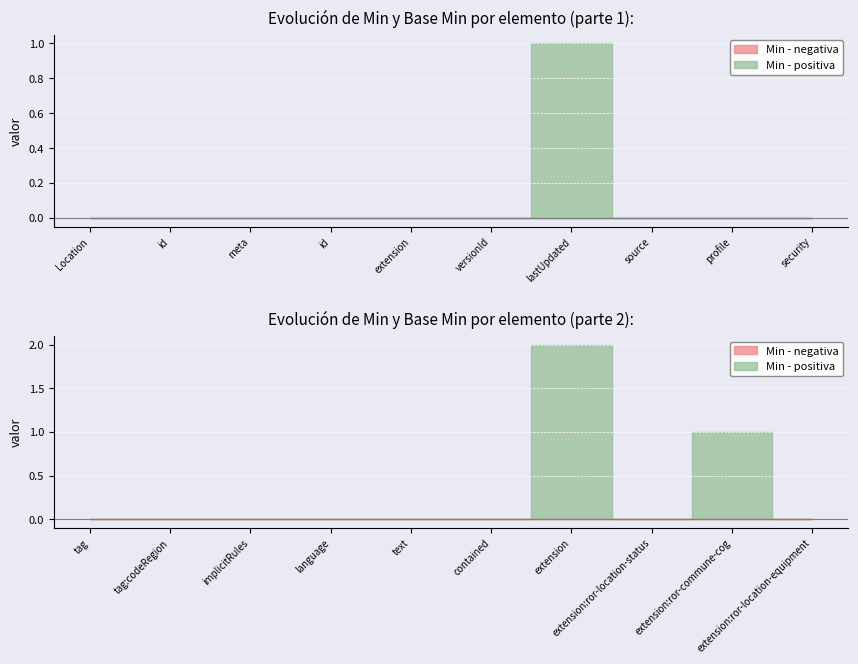

How many categories are shown in the chart?

20